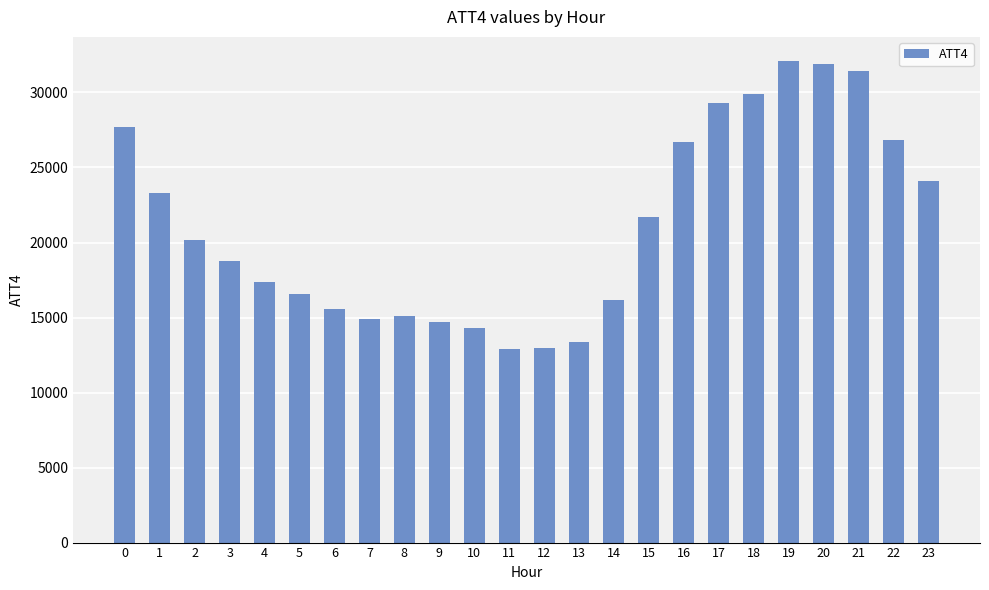

Between 16 and 23, which is larger?

16